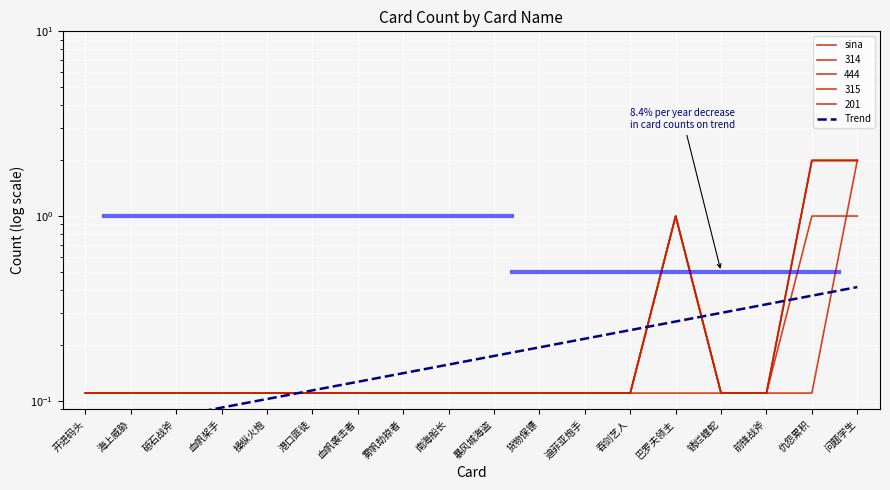

True or false: Trend and sina cross at least once.

True